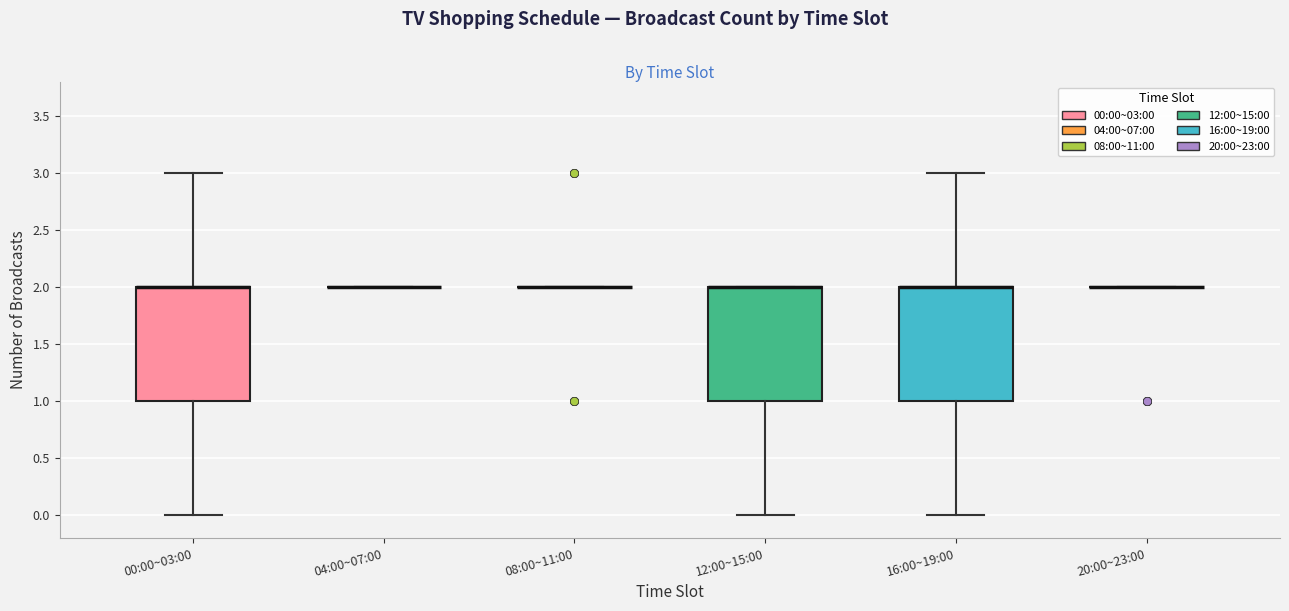

Reading left to right, read every box against the y-axis: the position of its median line, the range the box covers, and the ends of its whiskers. The values are not printed on the chart, so give them approximately, as read against the axis.

00:00~03:00: median 2 (drawn on the box's upper edge), box 1 to 2, whiskers 0 to 3
04:00~07:00: box collapsed to a line at 2, whiskers 2 to 2
08:00~11:00: box collapsed to a line at 2, whiskers 2 to 2
12:00~15:00: median 2 (drawn on the box's upper edge), box 1 to 2, whiskers 0 to 2
16:00~19:00: median 2 (drawn on the box's upper edge), box 1 to 2, whiskers 0 to 3
20:00~23:00: box collapsed to a line at 2, whiskers 2 to 2